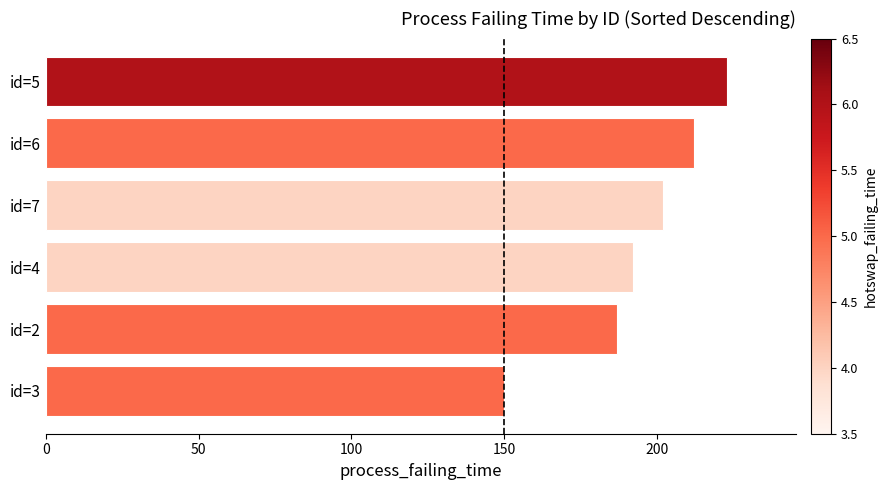

Reading bottom to top, extract all data points from this chart.

150	187	192	202	212	223